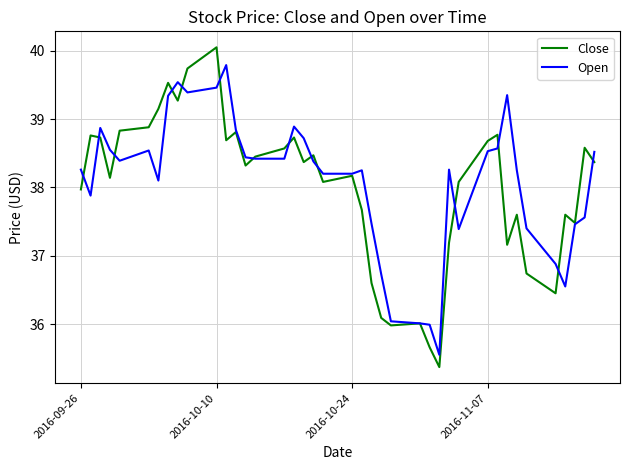

What is the greatest value displayed?

40.0